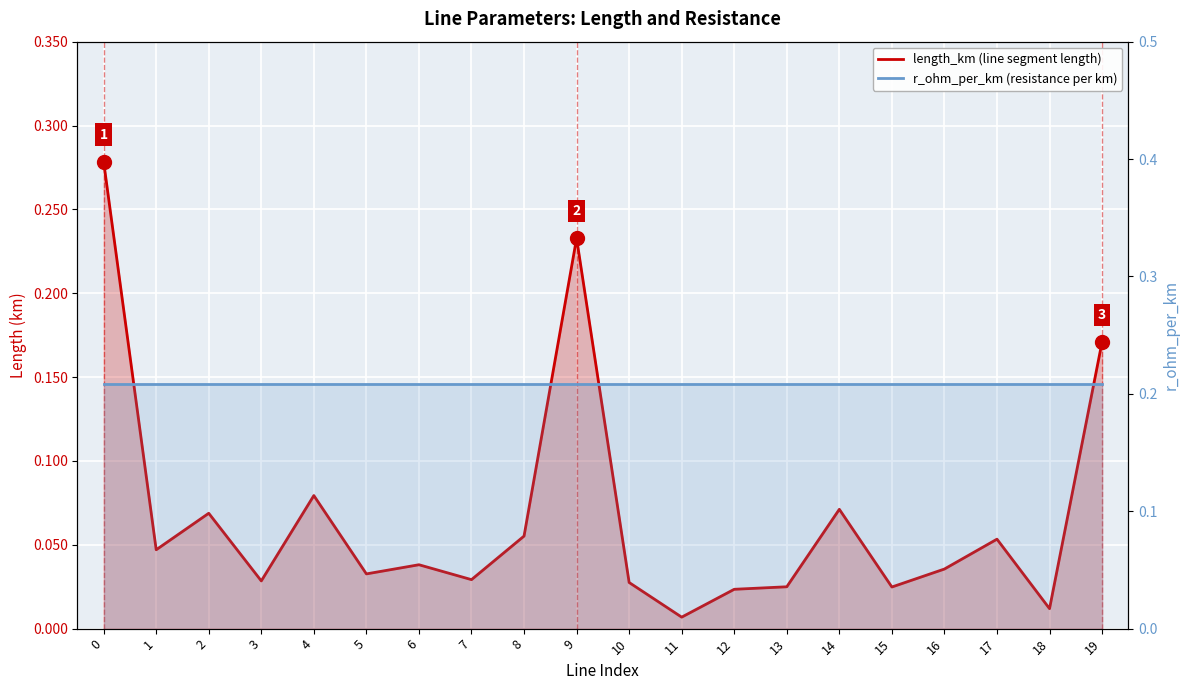

Which series has the largest total across all categories?

r_ohm_per_km (resistance per km)